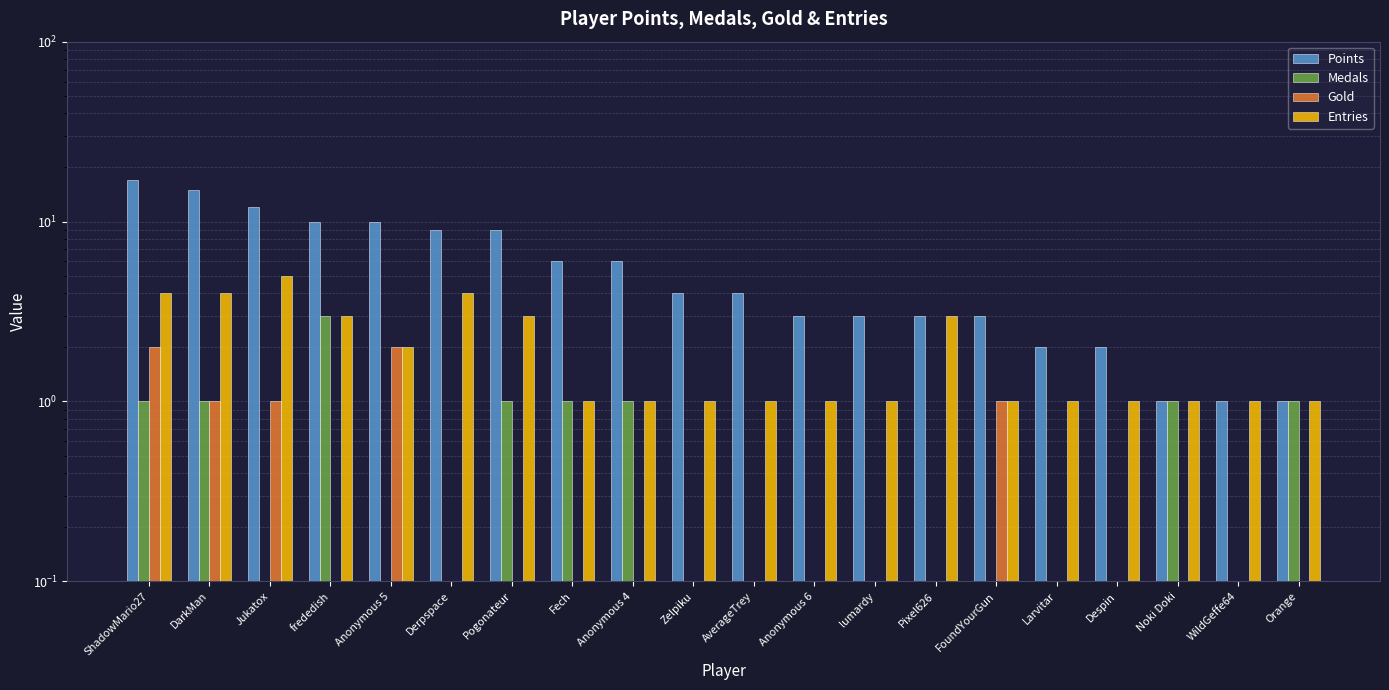

What is the sum of the Entries values at WildGeffe64 and Anonymous 4?

2